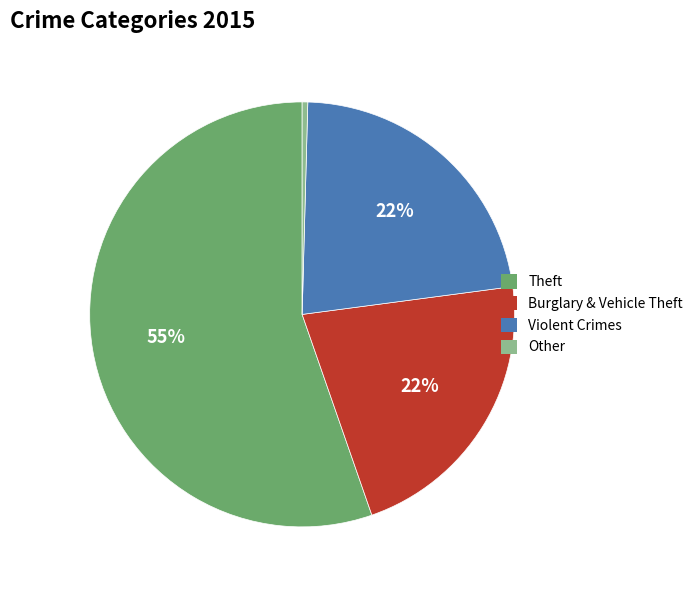

Approximately how many times larger is the value at Theft compared to Burglary & Vehicle Theft?

2.5